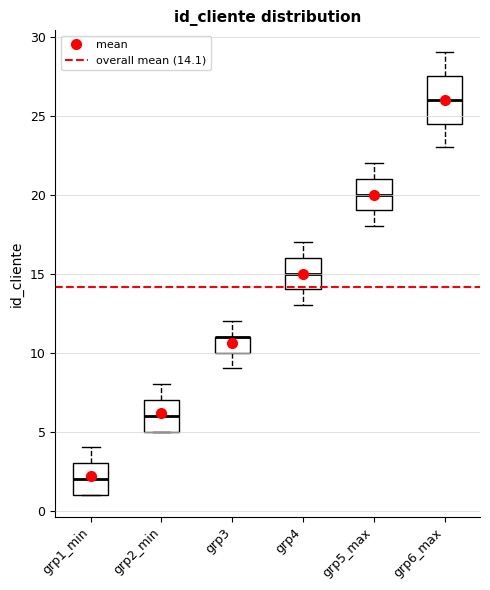

Reading left to right, transcribe this box plot: for each box, give where its median line is, the range the box spans, and where its two whiskers end, as read against the y-axis. The values are not printed on the chart, so give them approximately, as read against the axis.

grp1_min: median 2.0, box 1.0 to 3.0, whiskers 1.0 to 4.0
grp2_min: median 6.0, box 5.0 to 7.0, whiskers 5.0 to 8.0
grp3: median 11.0 (drawn on the box's upper edge), box 10.0 to 11.0, whiskers 9.0 to 12.0
grp4: median 15.0, box 14.0 to 16.0, whiskers 13.0 to 17.0
grp5_max: median 20.0, box 19.0 to 21.0, whiskers 18.0 to 22.0
grp6_max: median 26.0, box 24.5 to 27.5, whiskers 23.0 to 29.0